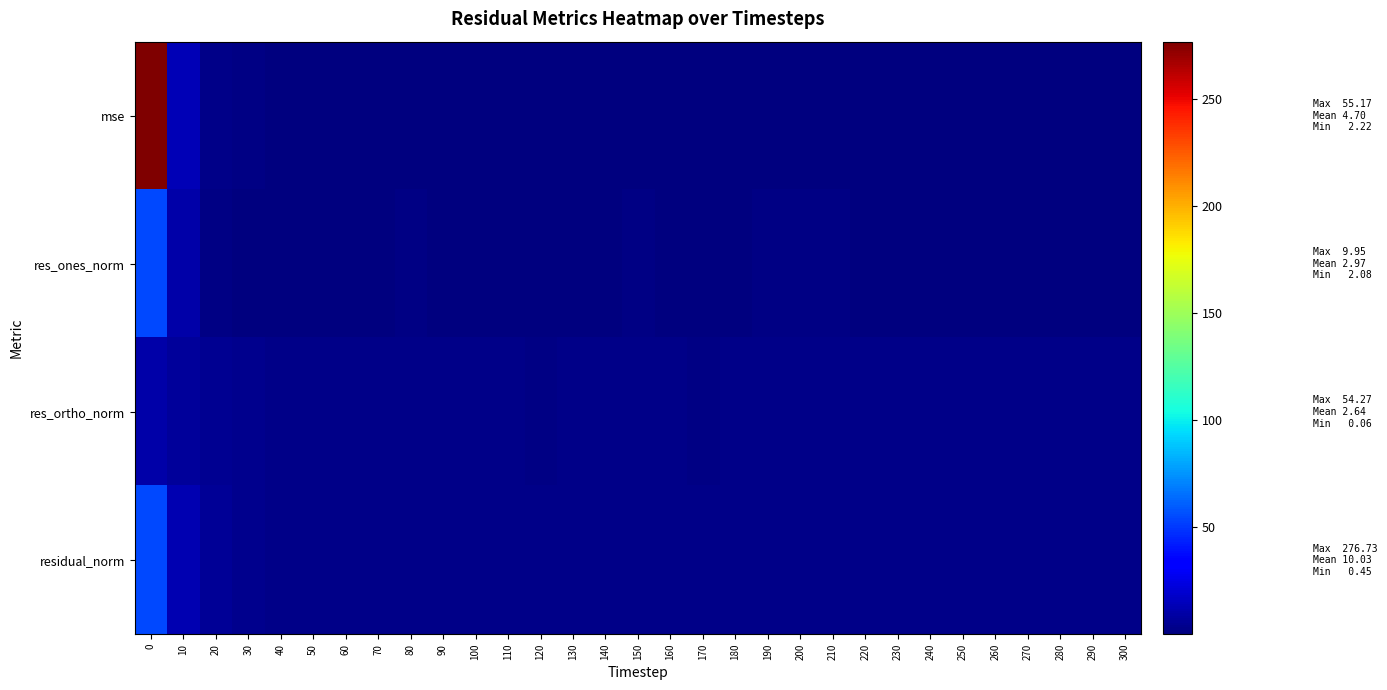

Reading right to left, extract all data points from this chart.

mse: 300=0.6	290=0.5	280=0.6	270=0.7	260=0.6	250=0.7	240=0.8	230=0.7	220=0.6	210=0.9	200=0.8	190=0.7	180=0.5	170=0.4	160=0.5	150=0.6	140=0.5	130=0.5	120=0.5	110=0.5	100=0.5	90=0.5	80=0.7	70=0.5	60=0.7	50=0.5	40=0.7	30=1.5	20=2.8	10=14.1	0=276.7
res_ones_norm: 300=0.1	290=0.2	280=0.1	270=0.5	260=0.4	250=1.1	240=0.3	230=0.5	220=0.5	210=1.4	200=1.4	190=1.5	180=0.4	170=0.4	160=0.2	150=1.2	140=0.4	130=0.1	120=1.0	110=0.5	100=0.1	90=0.4	80=1.3	70=0.4	60=1.1	50=0.1	40=0.3	30=0.2	20=1.7	10=10.2	0=54.3
res_ortho_norm: 300=2.5	290=2.4	280=2.6	270=2.6	260=2.5	250=2.6	240=2.9	230=2.6	220=2.5	210=2.8	200=2.6	190=2.4	180=2.2	170=2.2	160=2.2	150=2.3	140=2.3	130=2.3	120=2.1	110=2.2	100=2.2	90=2.2	80=2.4	70=2.3	60=2.5	50=2.3	40=2.8	30=4.0	20=5.3	10=7.2	0=9.9
residual_norm: 300=2.5	290=2.4	280=2.6	270=2.7	260=2.6	250=2.8	240=2.9	230=2.7	220=2.5	210=3.1	200=2.9	190=2.8	180=2.3	170=2.2	160=2.2	150=2.5	140=2.4	130=2.3	120=2.3	110=2.3	100=2.2	90=2.3	80=2.7	70=2.3	60=2.7	50=2.3	40=2.8	30=4.0	20=5.6	10=12.4	0=55.2